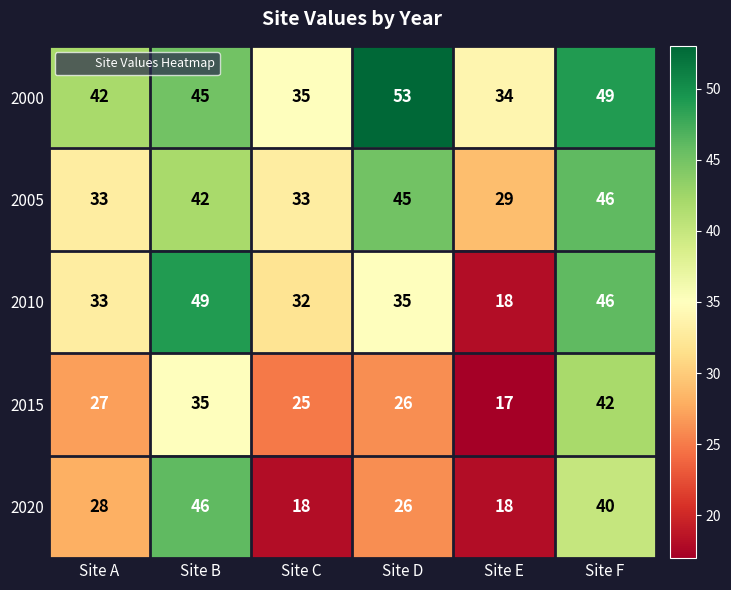

Is it true that 2010 equals 35 at Site D?

True